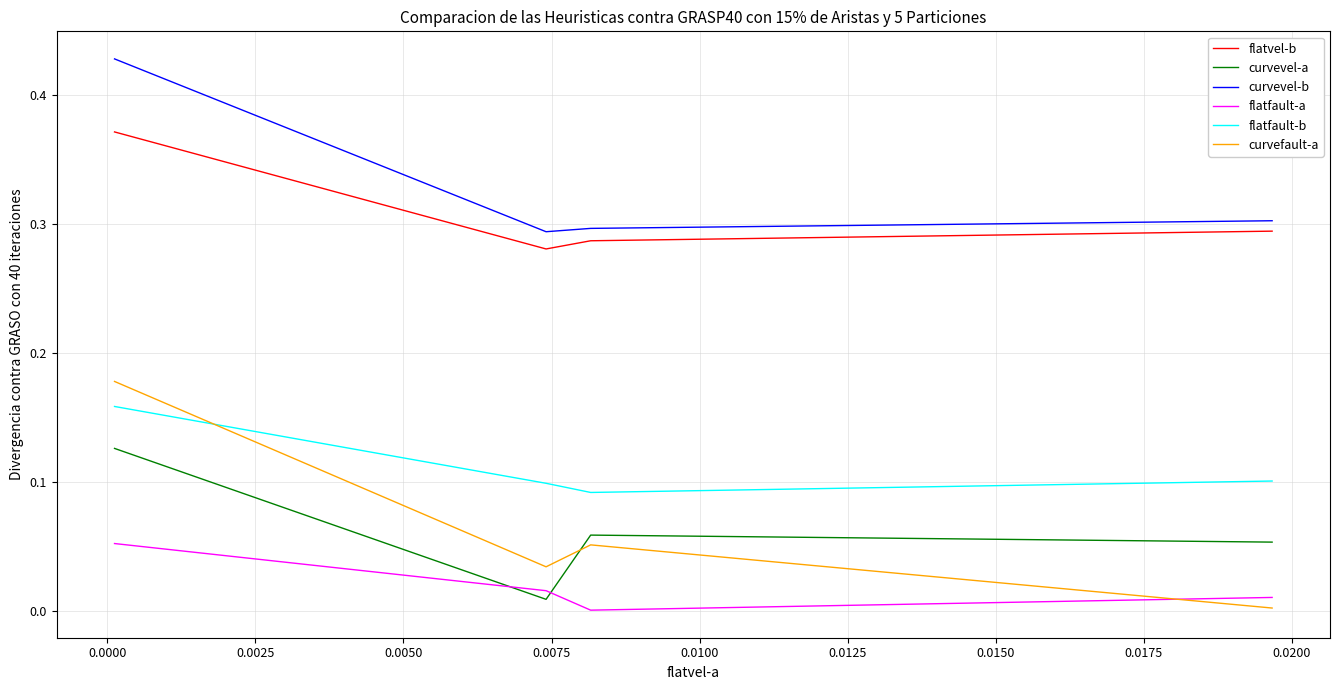

Which series has the largest total across all categories?

curvevel-b